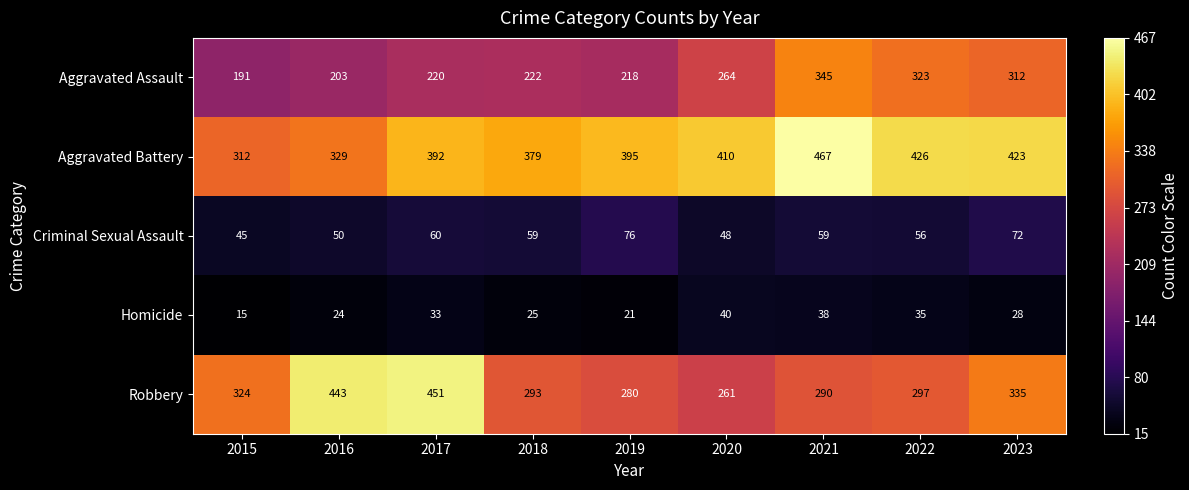

The value of Robbery at 2016 is 443. True or false?

True